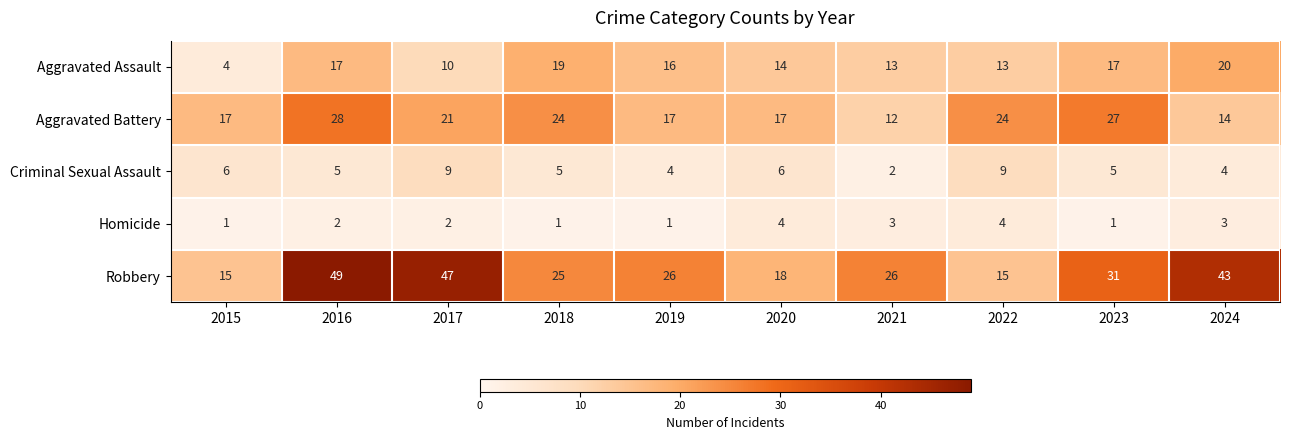

What value does the Homicide series have at 2020?

4